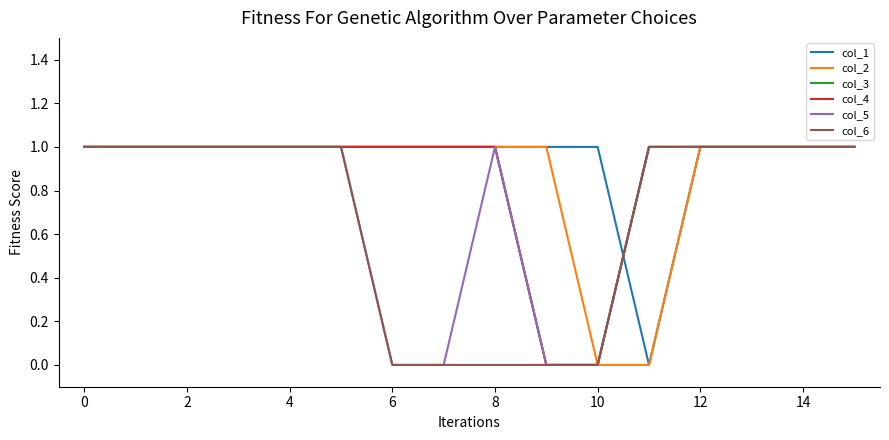

Is this an area chart (filled region under the line)?

No